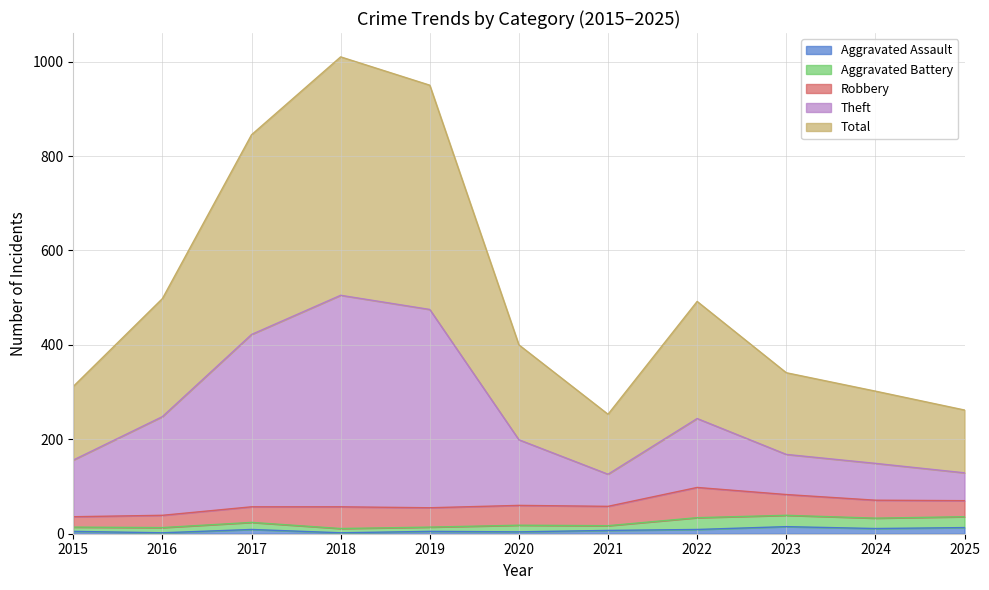

At which category does the chart reach its minimum across all series?

2016